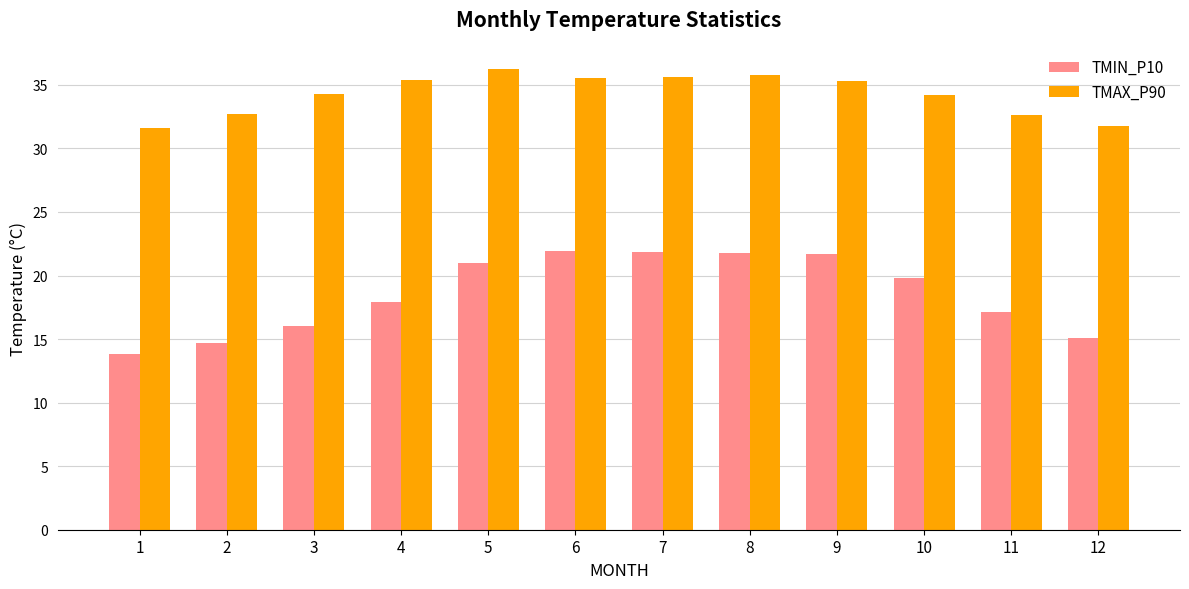

How many groups of bars are there?

12